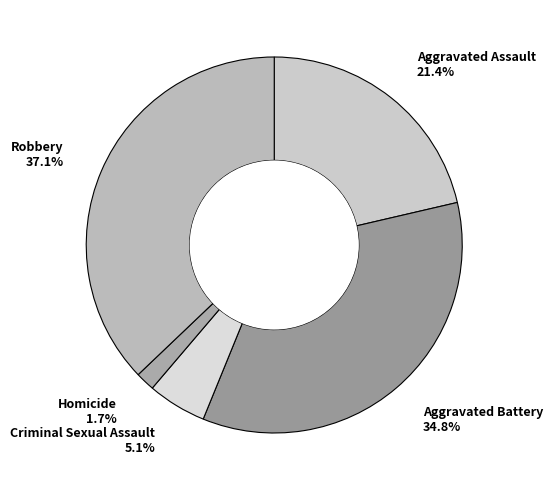

Is Aggravated Battery the majority of the pie?

No